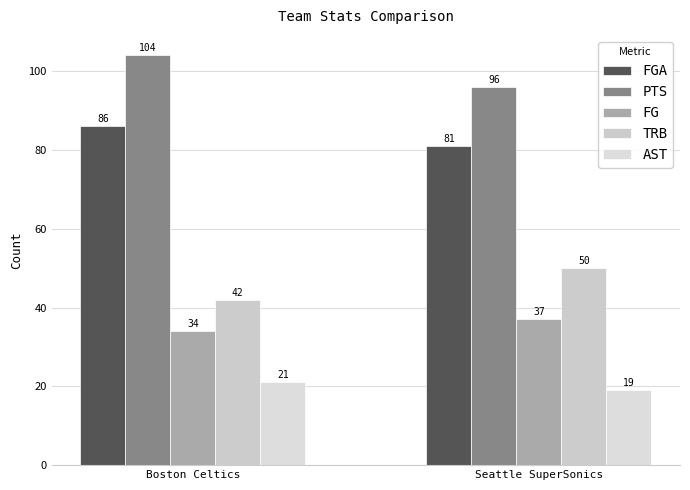

Rank the series at Boston Celtics from lowest to highest value.

AST, FG, TRB, FGA, PTS